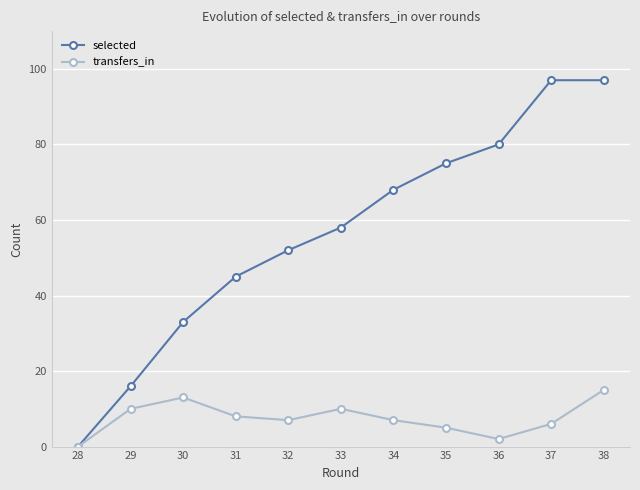

The selected series shows 12 at 32. True or false?

False